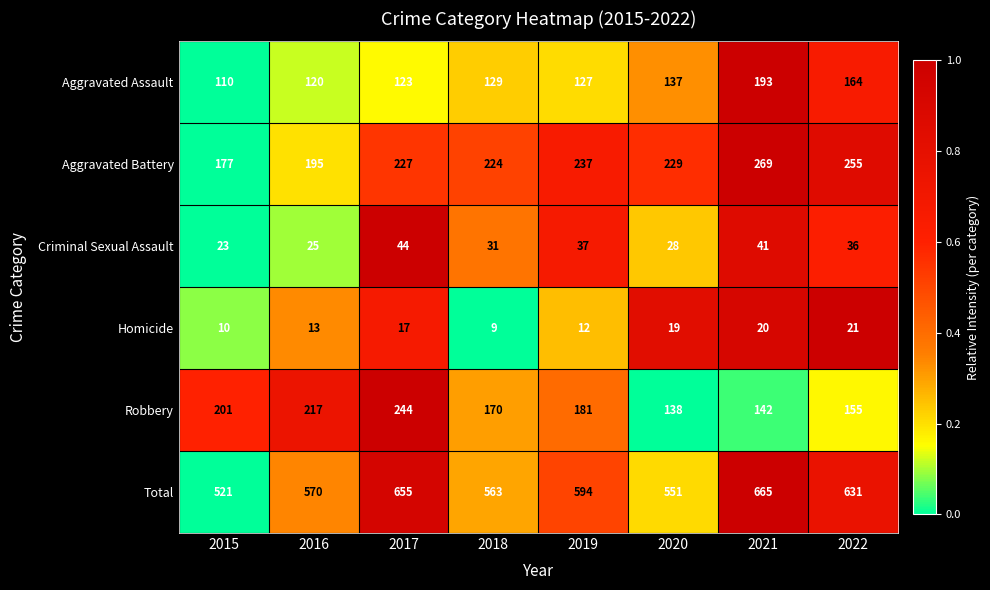

What is the total value across all series at 2019?

1188